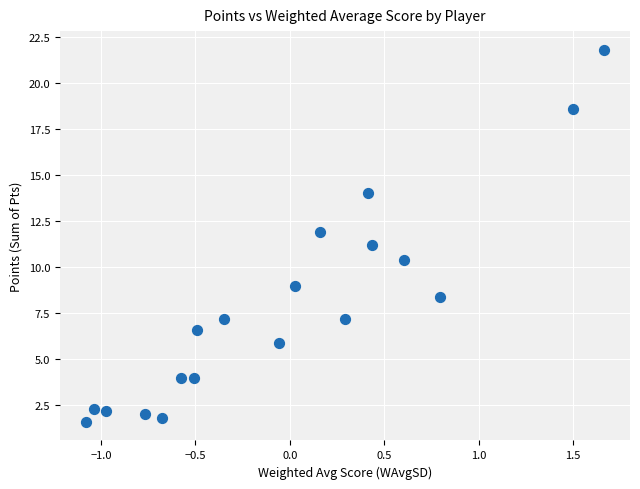

What is the range of X values (max minus min)?

2.7